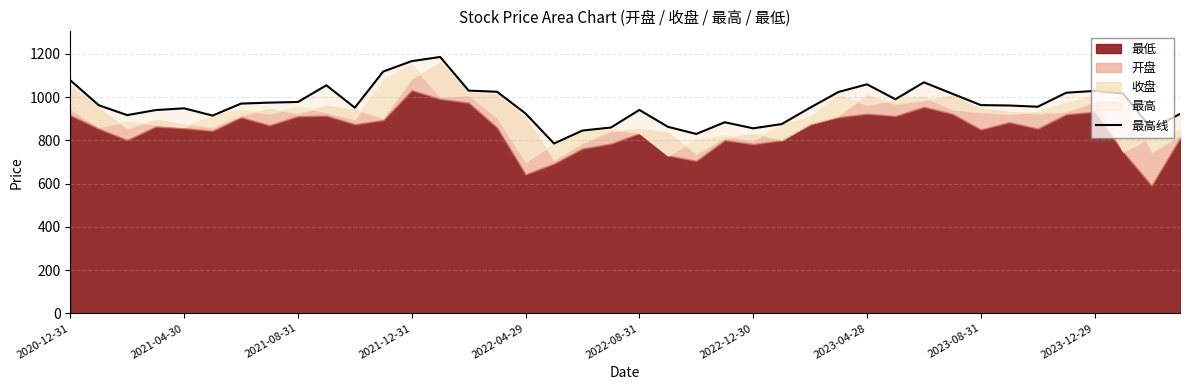

Reading right to left, what are all the values shown in this chart?

922.4	854.6	1016.8	1029.2	1020.6	955.9	961.6	963.4	1015.9	1068.9	990.5	1059.6	1024.3	951.3	875.5	856.0	884.0	829.9	863.1	941.1	859.7	845.7	785.7	924.6	1025.0	1030.5	1186.1	1166.9	1118.9	951.6	1055.0	977.9	974.9	970.4	914.9	948.5	940.4	917.1	962.7	1078.4